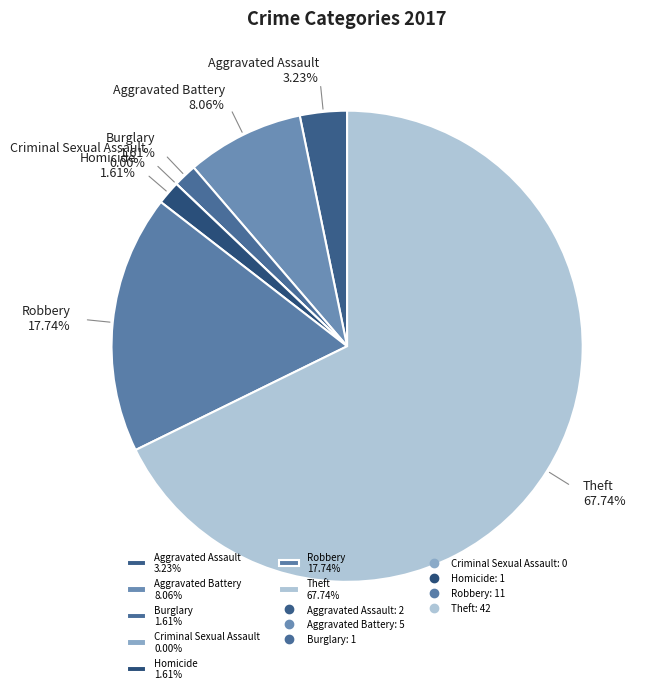

How many slices are in this pie chart?

7